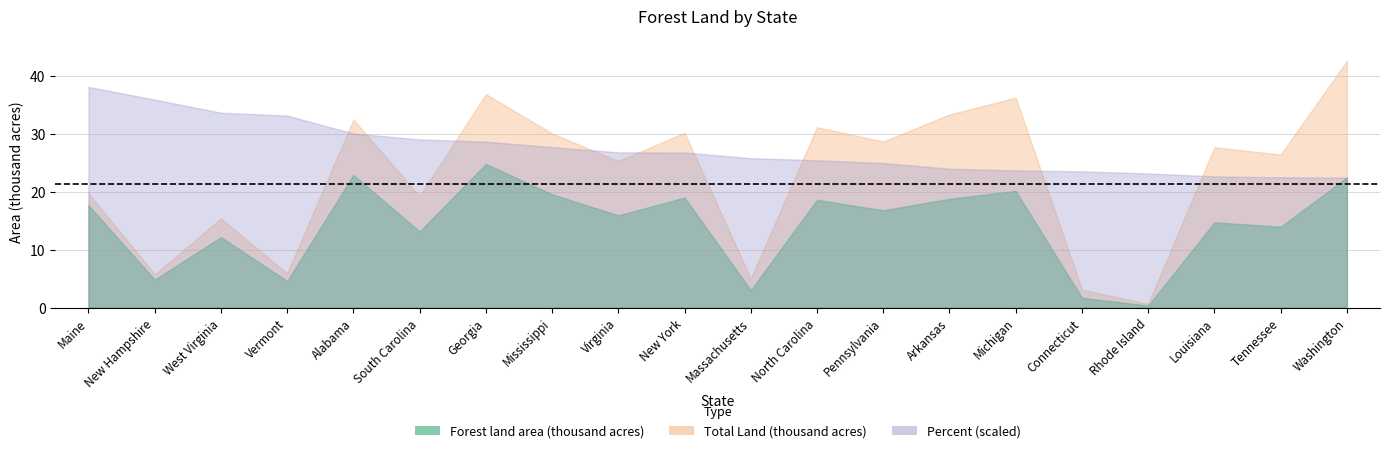

Where is the first local maximum for Forest land area (thousand acres)?

West Virginia